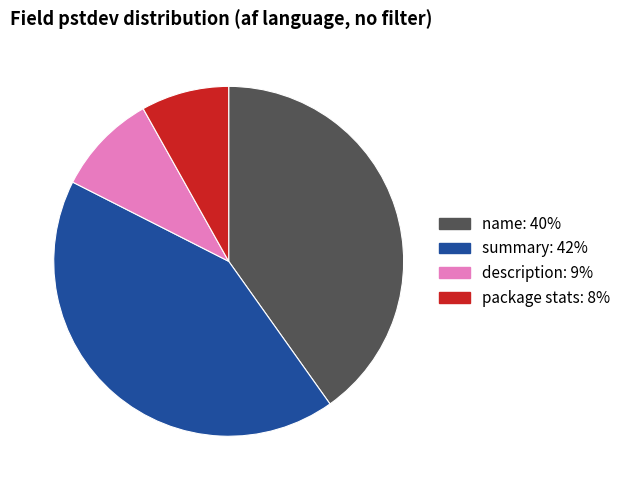

Is it true that description is 9% of the pie?

True